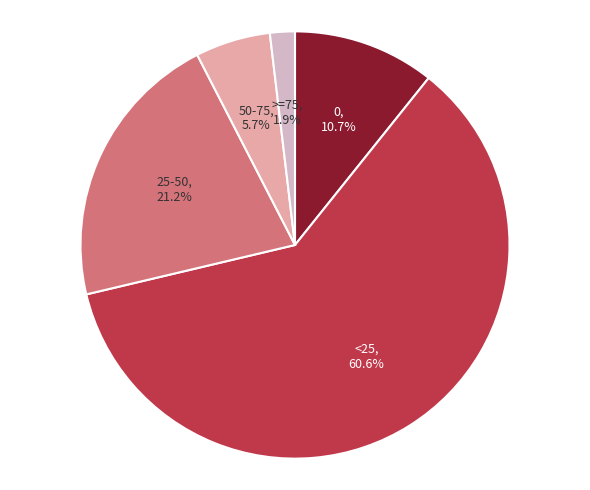

To the nearest percent, what is the combined percentage of <25 and 0?

71%